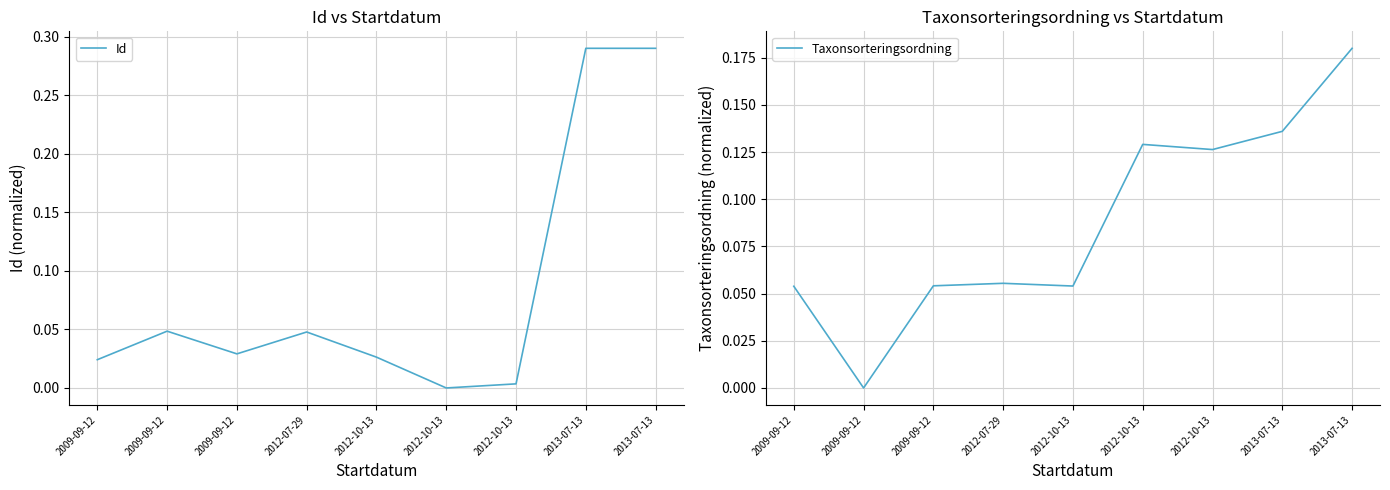

What is the average value of the Id series?

0.1